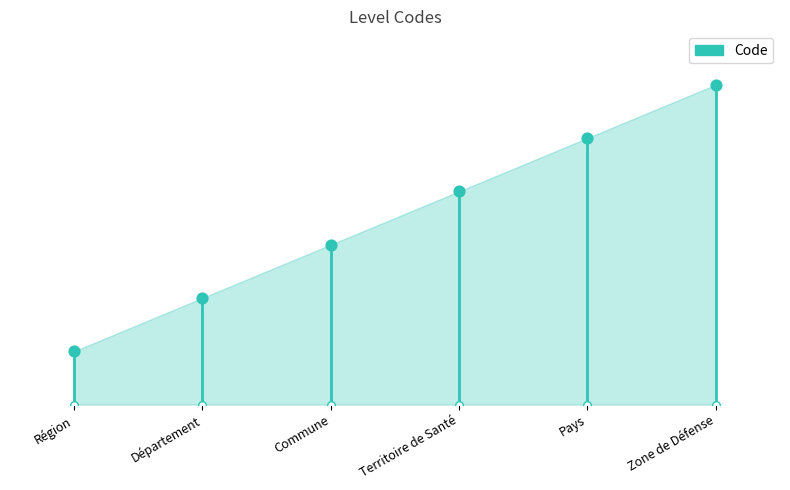

Between Département and Commune, which is larger?

Commune